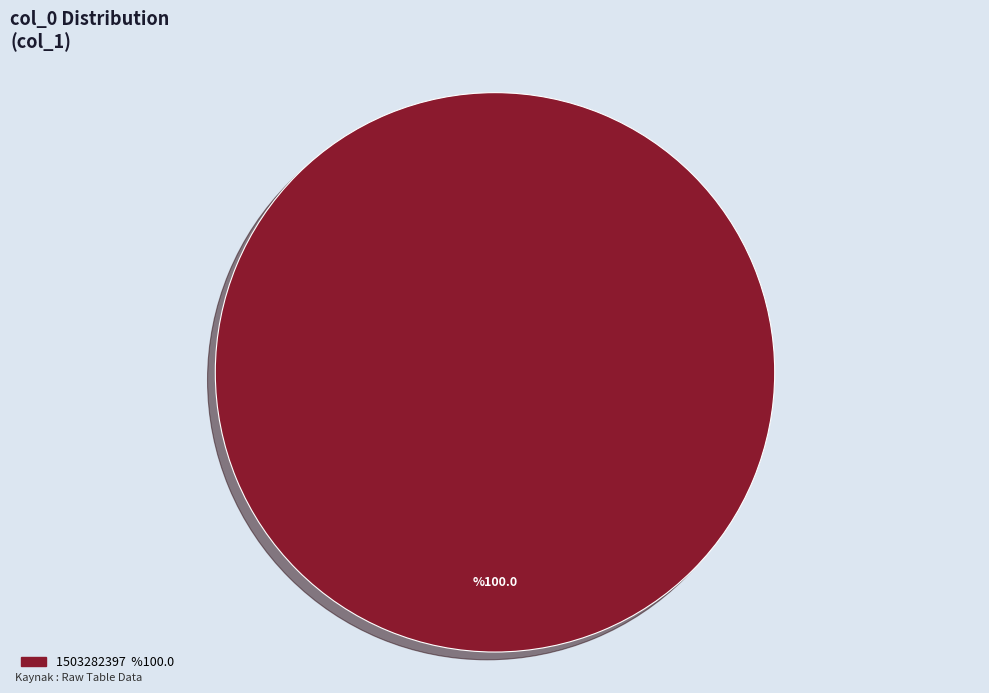

Is there a majority slice in this chart?

Yes